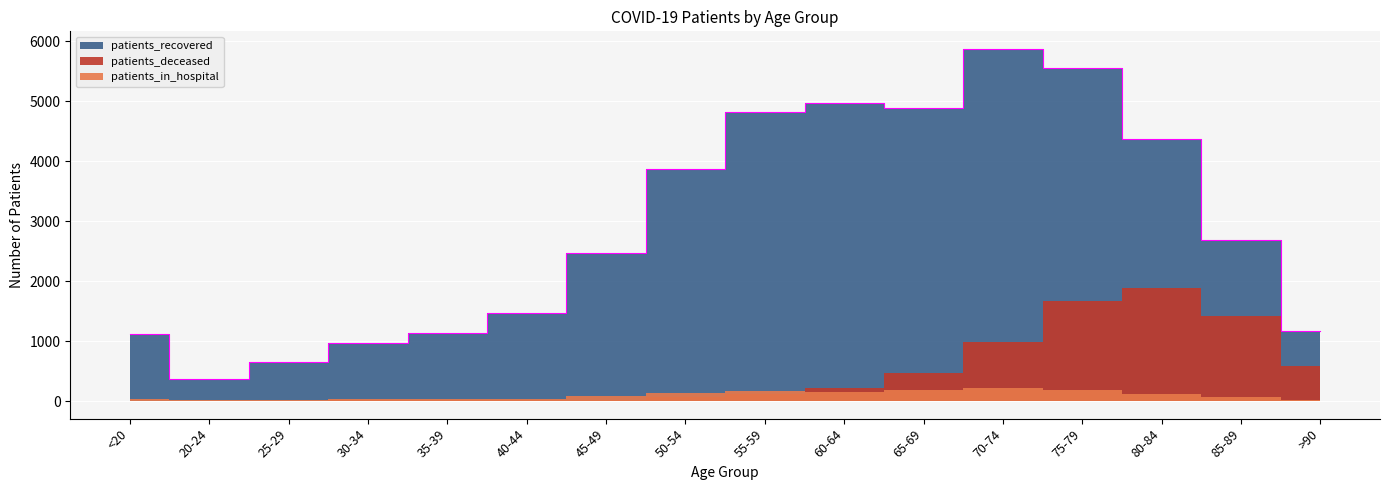

What is the greatest value displayed?

5875